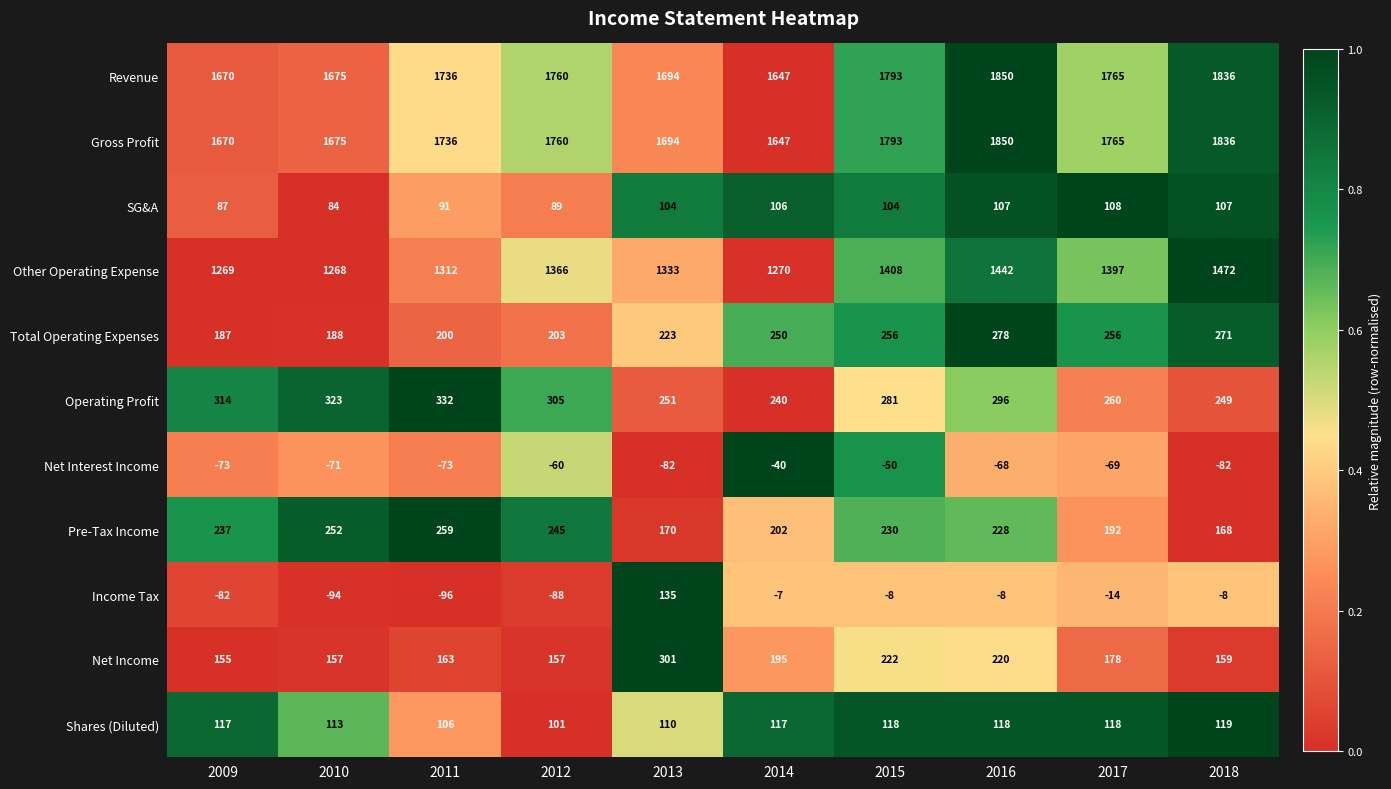

Which series has the widest spread of values?

Income Tax